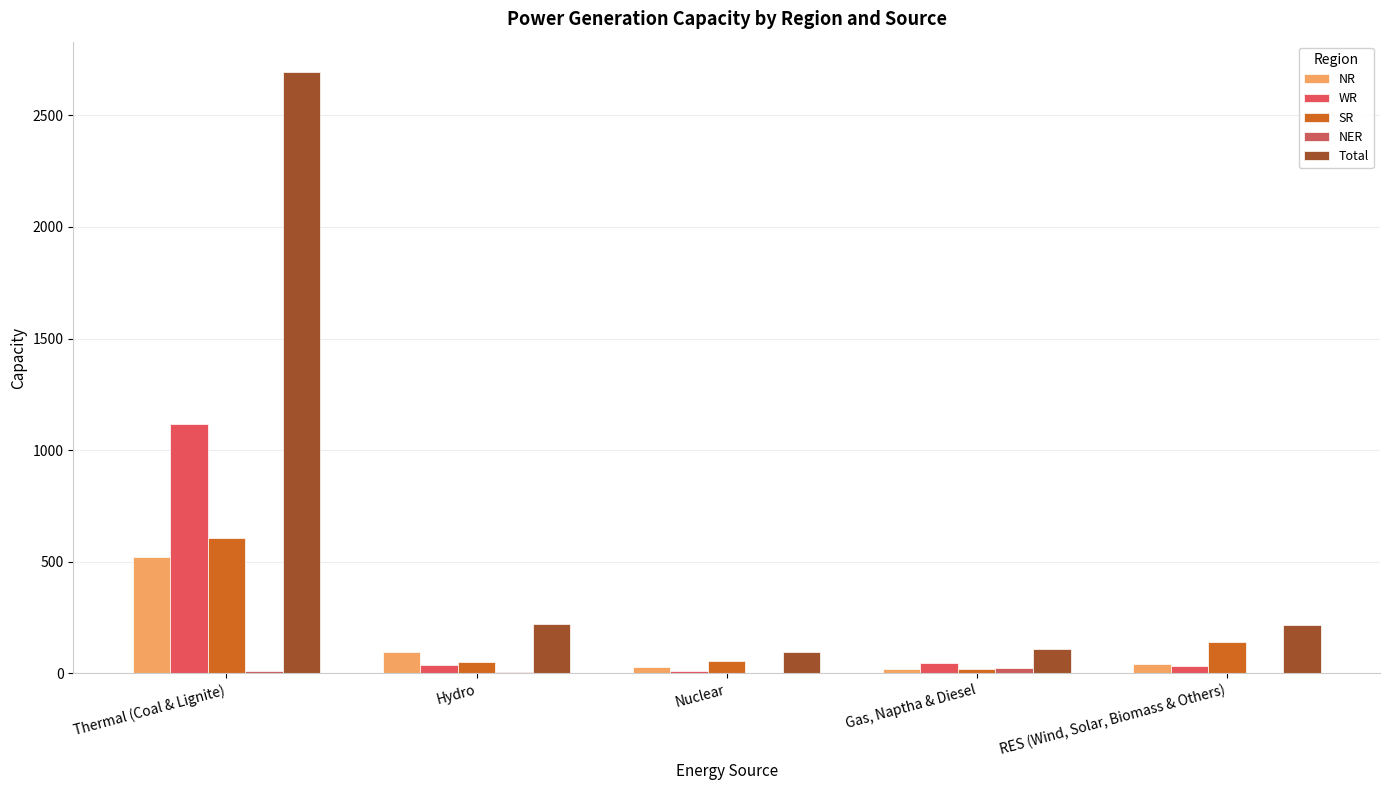

Reading right to left, list all the values displayed in this chart.

NR: 40	21	29	95	522
WR: 34	48	11	37	1118
SR: 140	20	55	53	608
NER: 0	23	0	7	10
Total: 215	111	96	221	2695